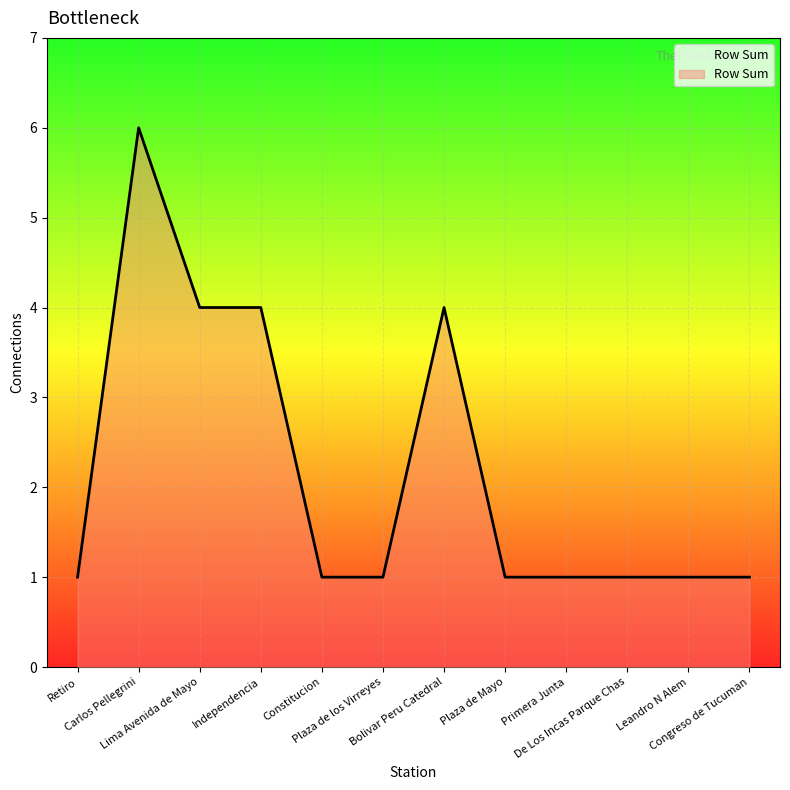

At which category does the data reach its first local peak?

Carlos Pellegrini